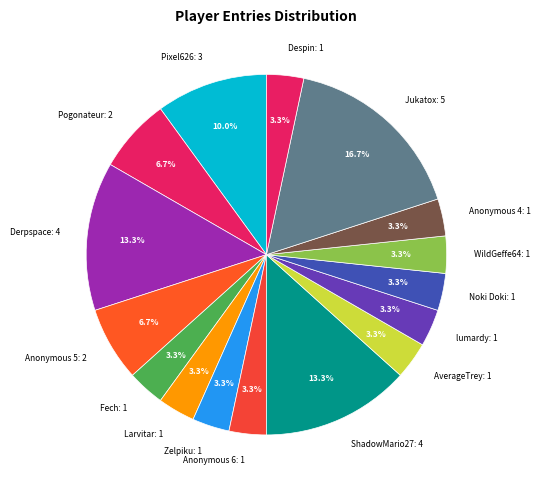

How many segments does this pie chart have?

16